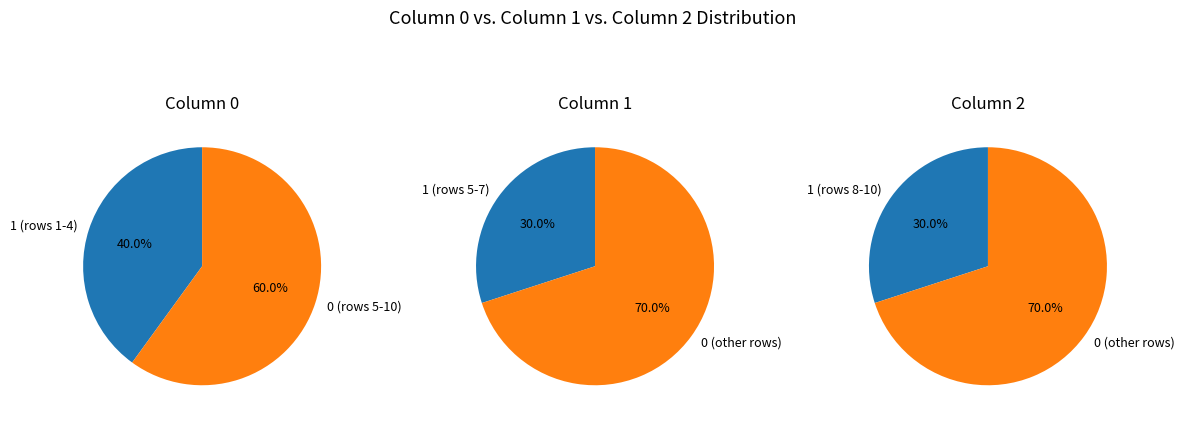

To the nearest percent, what portion does 2 represent?

30%